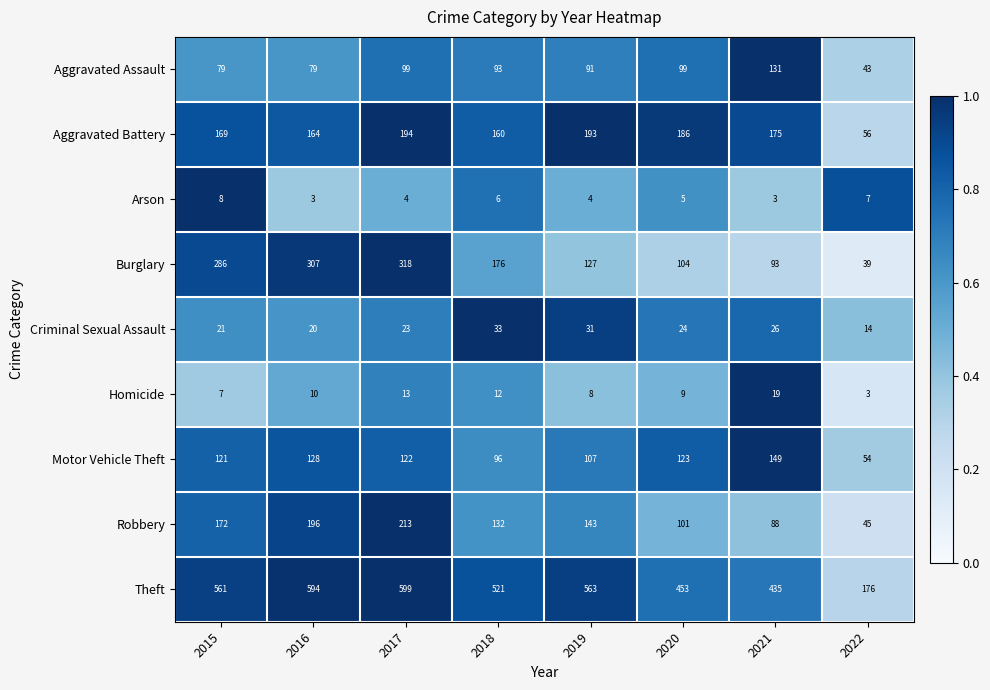

How many data points does each series have?

8